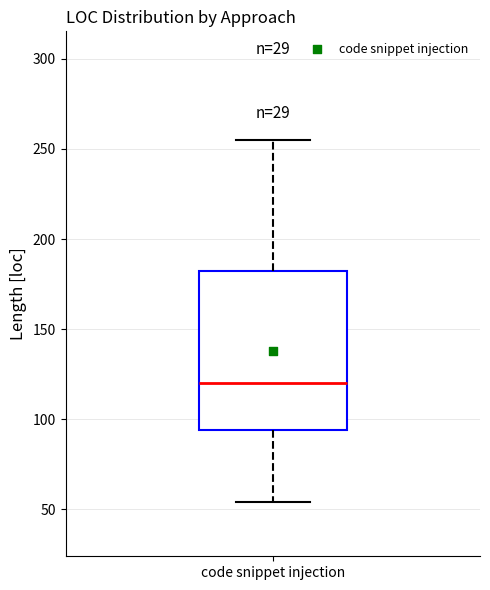

Where does the upper whisker of the box for code snippet injection end on the y-axis? The values are not printed on the chart, so give them approximately, as read against the axis.

255